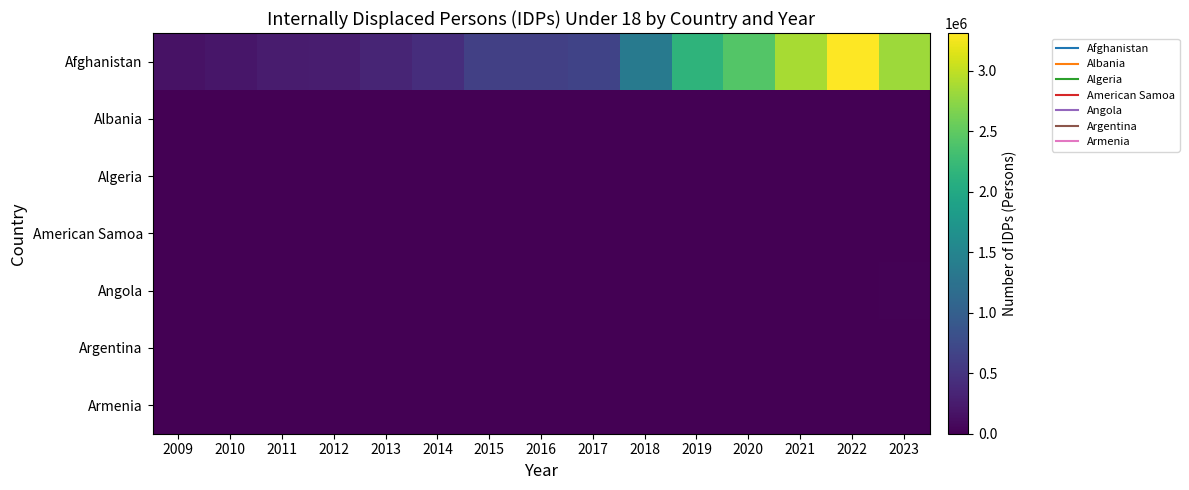

Reading left to right, list all the values displayed in this chart.

Afghanistan: 2009=167000	2010=197000	2011=248000	2012=268000	2013=341000	2014=429000	2015=623000	2016=632000	2017=672000	2018=1350000	2019=2150000	2020=2420000	2021=2880000	2022=3310000	2023=2830000
Albania: 2009=0	2010=0	2011=0	2012=0	2013=0	2014=0	2015=0	2016=0	2017=0	2018=0	2019=6700	2020=3500	2021=0	2022=0	2023=0
Algeria: 2009=0	2010=0	2011=0	2012=0	2013=0	2014=0	2015=0	2016=860	2017=0	2018=0	2019=0	2020=8	2021=1300	2022=530	2023=1400
American Samoa: 2009=0	2010=0	2011=0	2012=0	2013=0	2014=0	2015=0	2016=0	2017=0	2018=0	2019=0	2020=3	2021=0	2022=8	2023=0
Angola: 2009=0	2010=0	2011=0	2012=0	2013=0	2014=0	2015=0	2016=0	2017=0	2018=0	2019=560	2020=410	2021=3900	2022=0	2023=13100
Argentina: 2009=0	2010=0	2011=0	2012=0	2013=0	2014=0	2015=0	2016=0	2017=0	2018=0	2019=0	2020=6	2021=0	2022=0	2023=4
Armenia: 2009=2100	2010=2000	2011=2000	2012=2000	2013=2000	2014=2000	2015=2000	2016=2000	2017=0	2018=0	2019=0	2020=830	2021=190	2022=0	2023=0